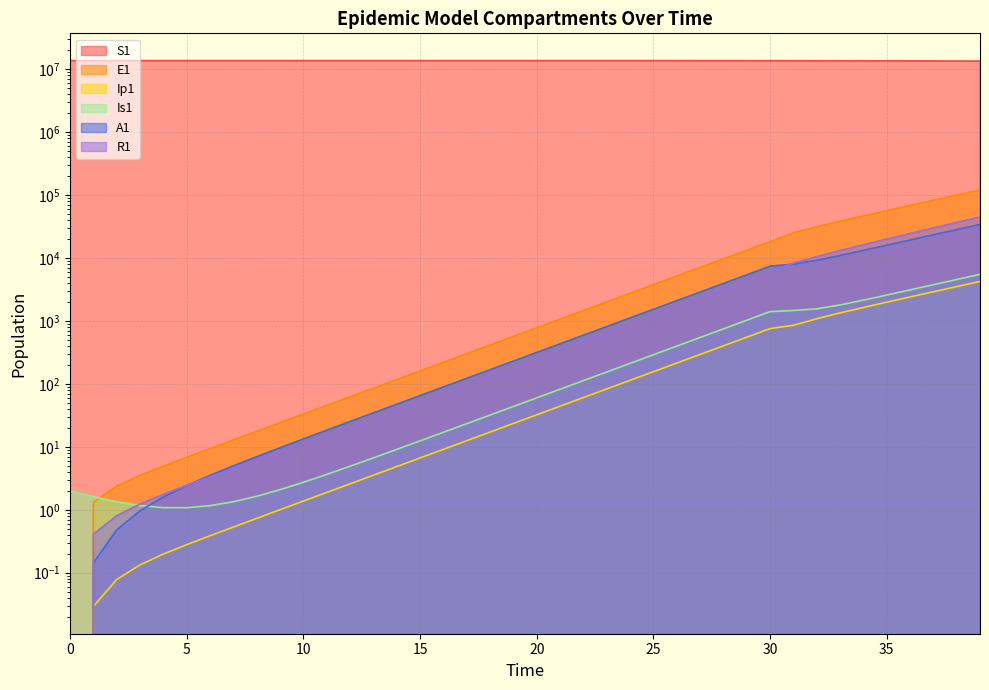

Which category has the lowest value in the Is1 series?

5